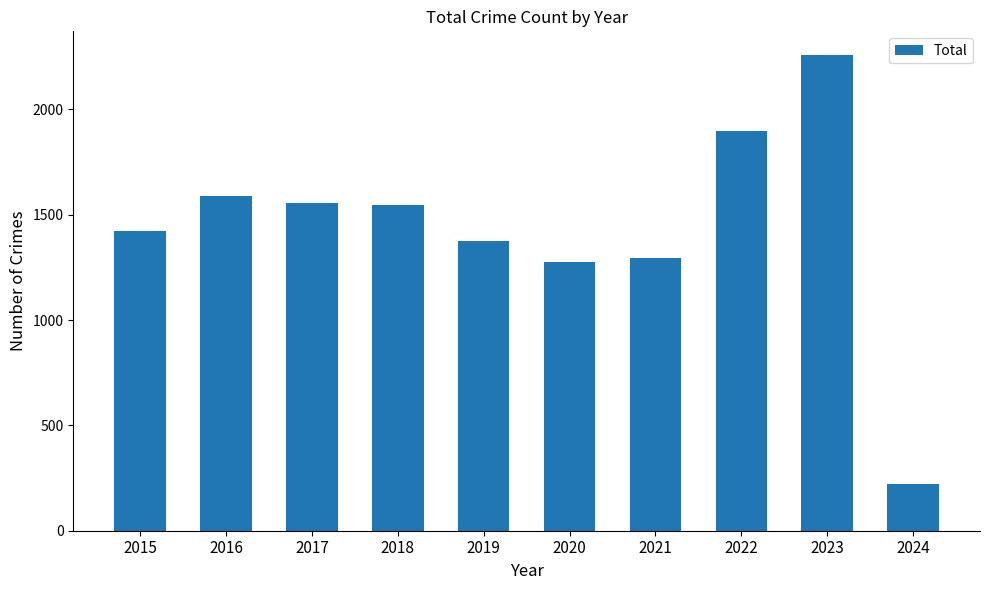

What is the ratio of the value at 2017 to the value at 2015?

1.1